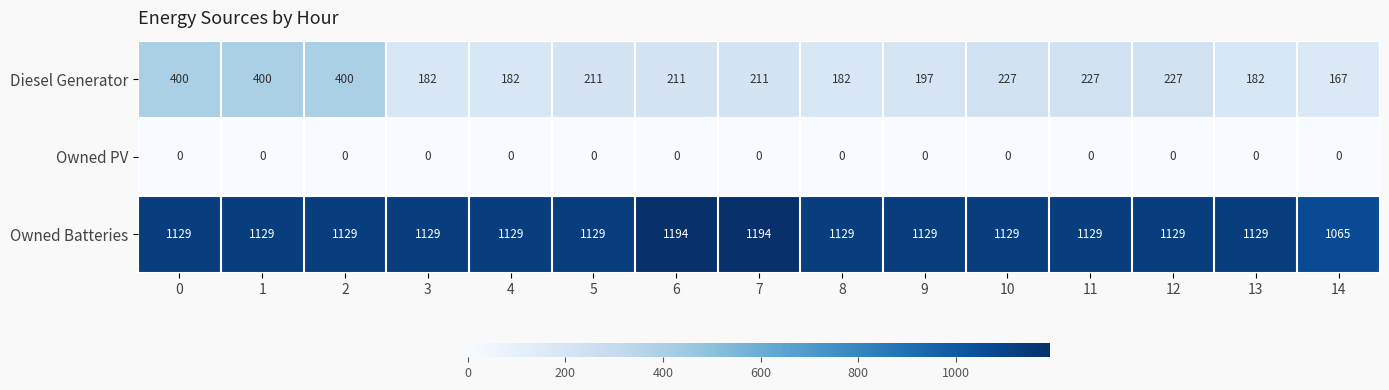

True or false: Diesel Generator has a value of 227 at 10.

True